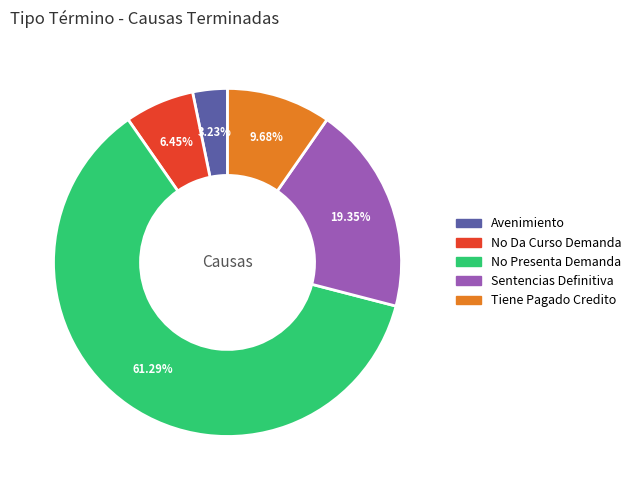

Which slice is the smallest?

Avenimiento